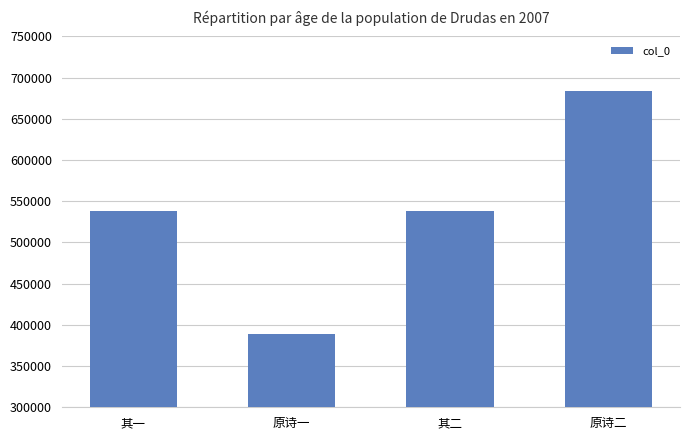

What is the sum of the values at 原诗一 and 原诗二?

1071848